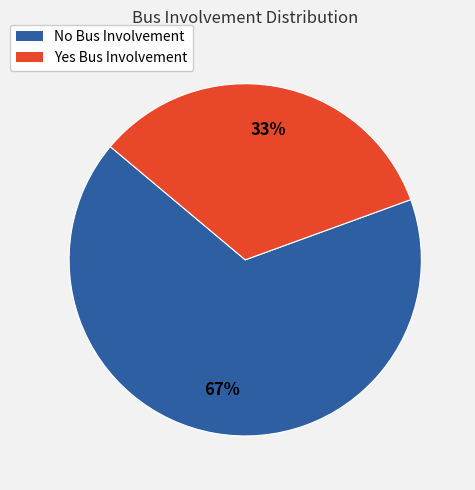

The No Bus Involvement slice represents 57% of the pie. True or false?

False